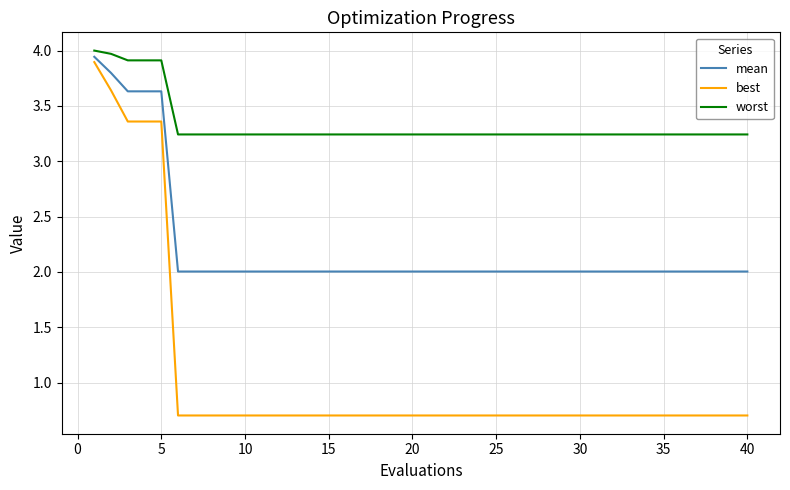

List the series in order of their overall mean, highest first.

worst, mean, best